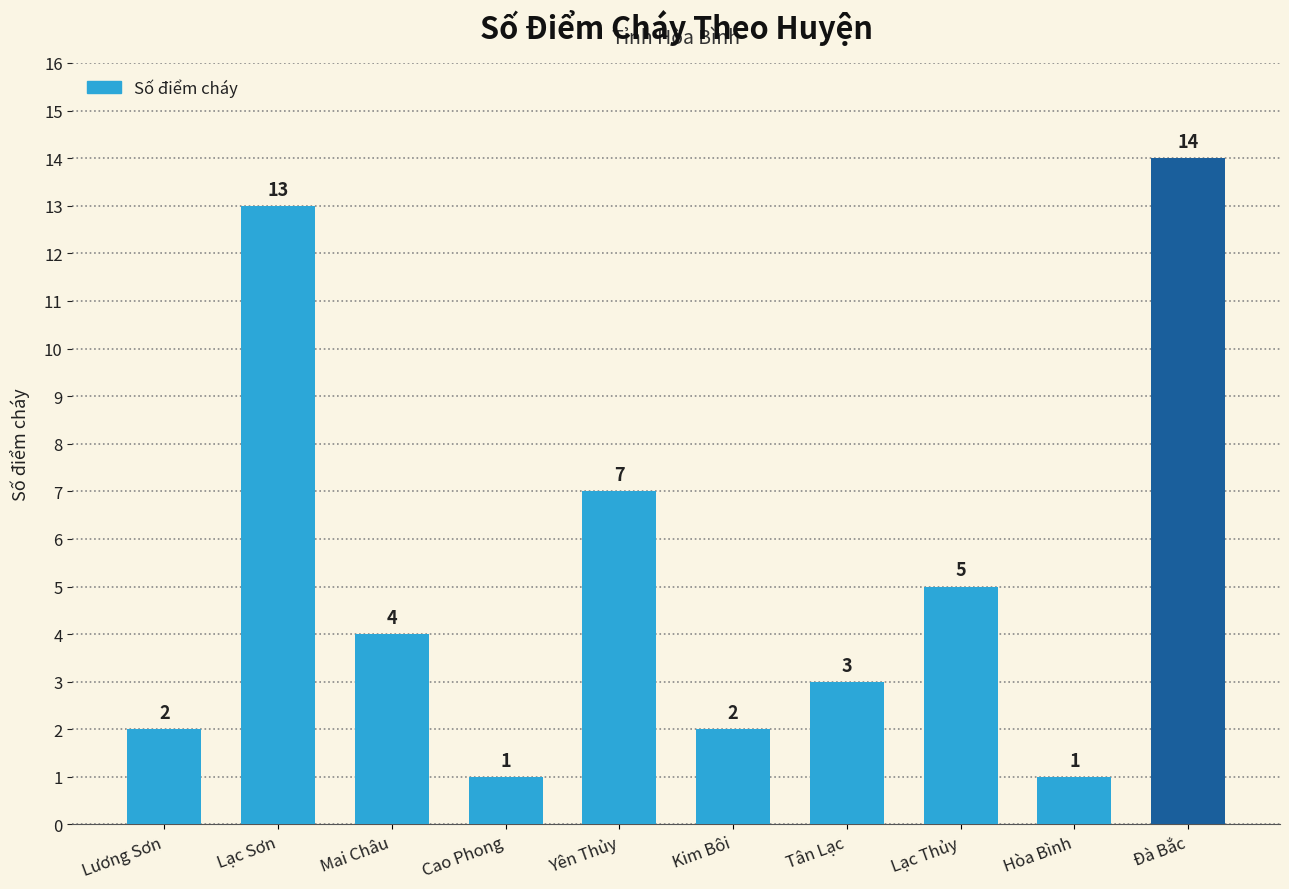

At which label is the value closest to 7?

Yên Thủy